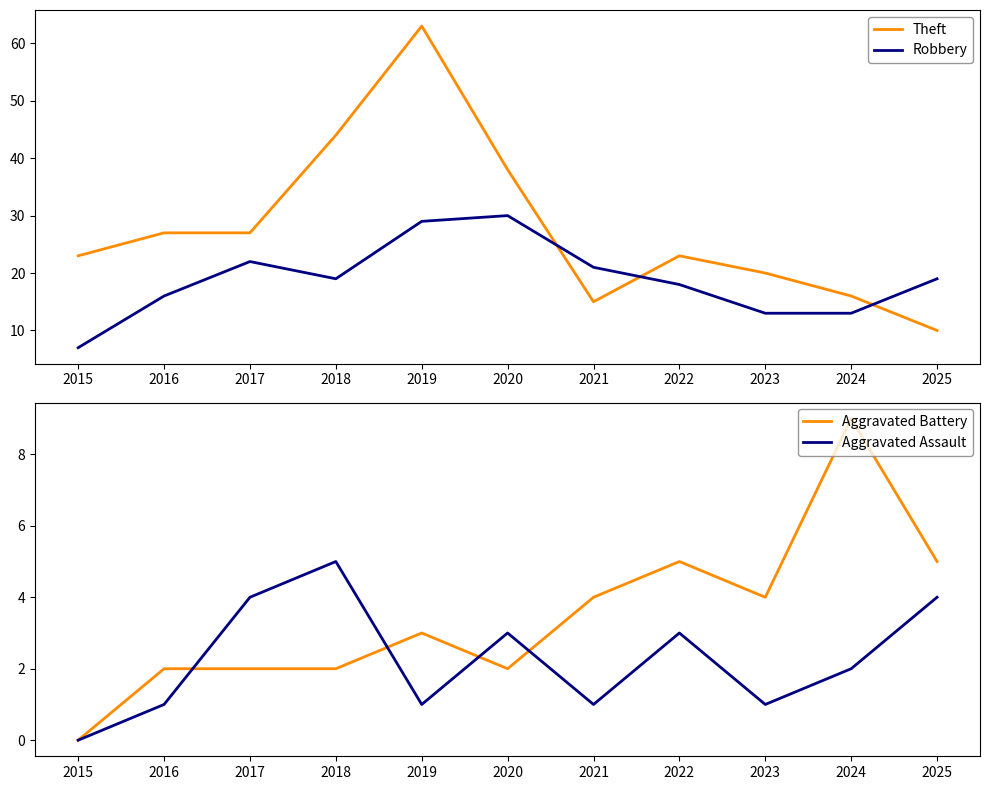

How many values in Aggravated Battery are above zero?

10